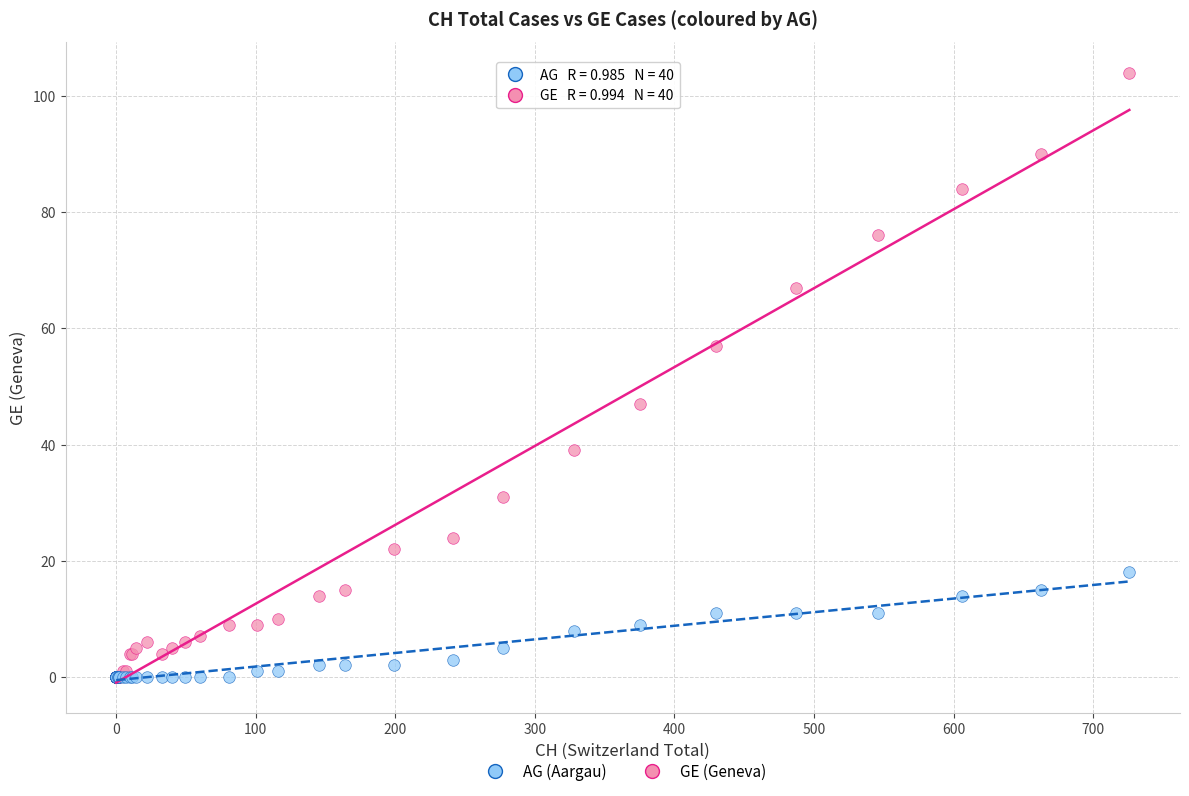

What are all the series names shown in the legend?

AG (Aargau), GE (Geneva)